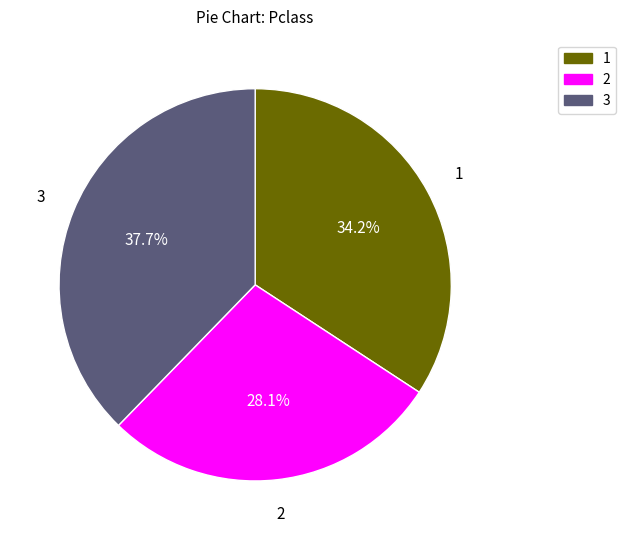

Does any single category account for the majority?

No